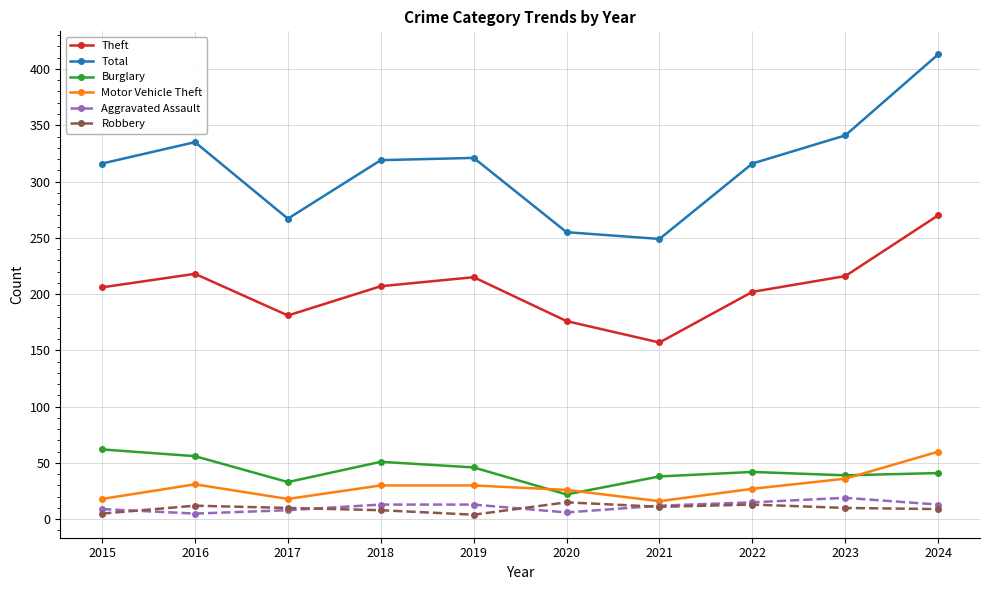

At how many categories does at least one series exceed 145?

10